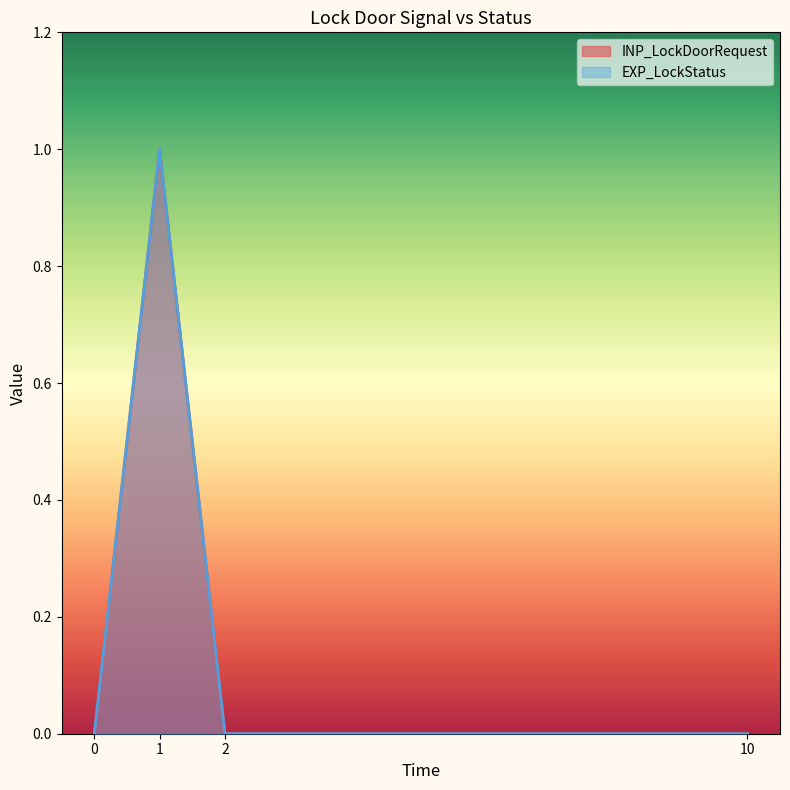

How many data points does each series have?

4